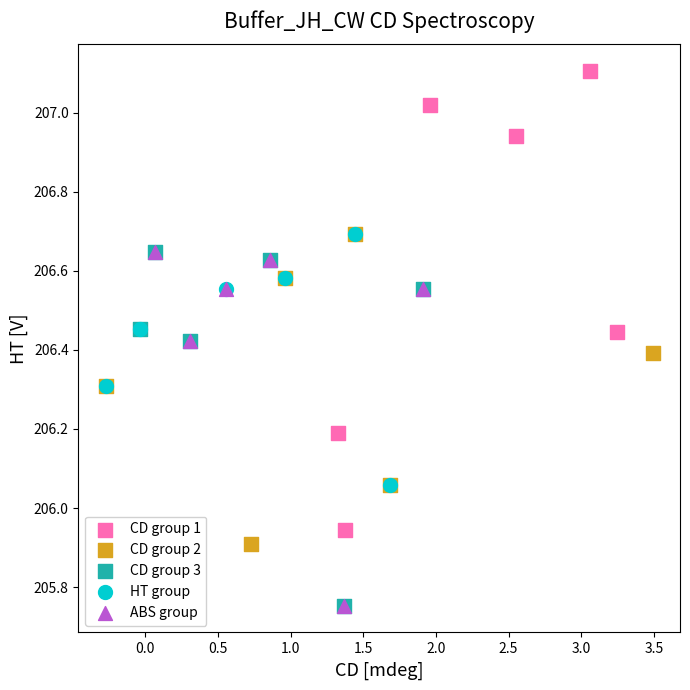

Which series has the widest spread of Y values?

CD group 1